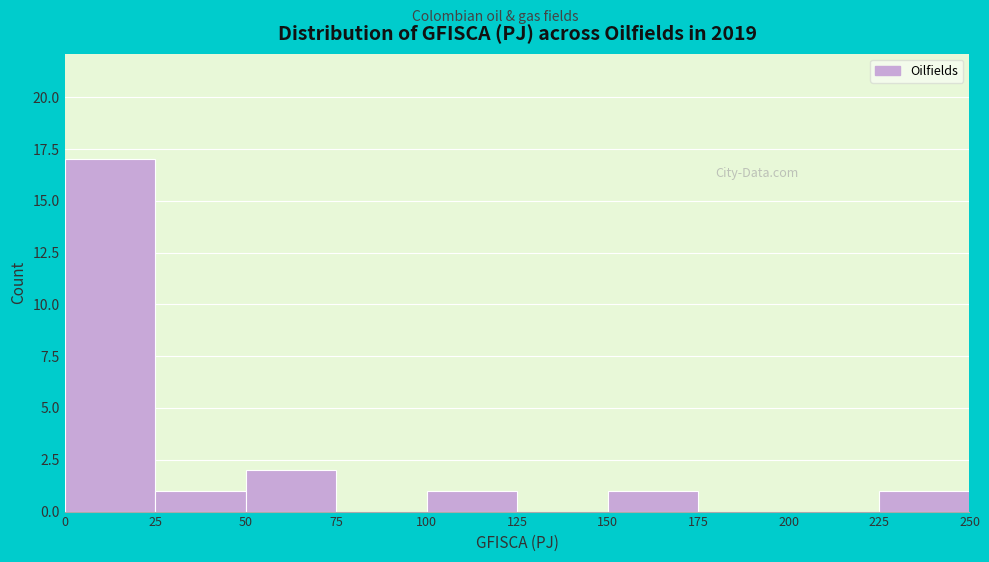

Which range on the x-axis has the tallest bar?

0 to 25